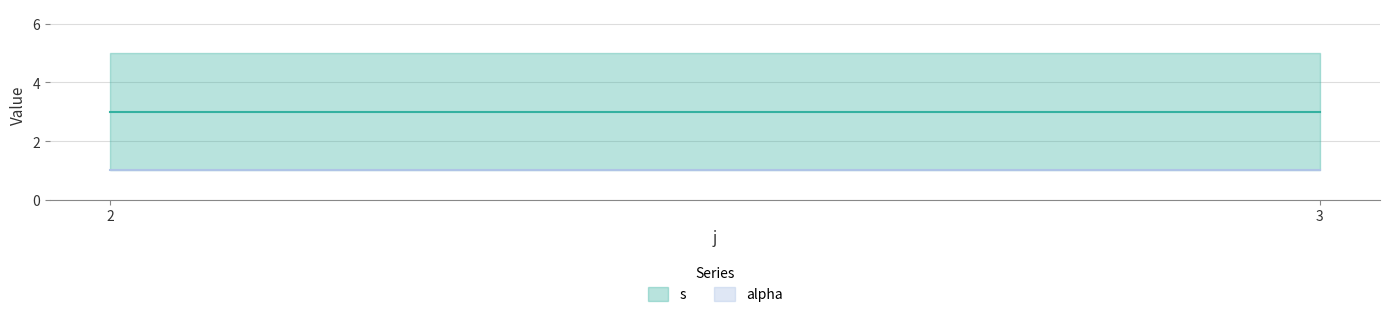

What is the average value of the alpha series?

1